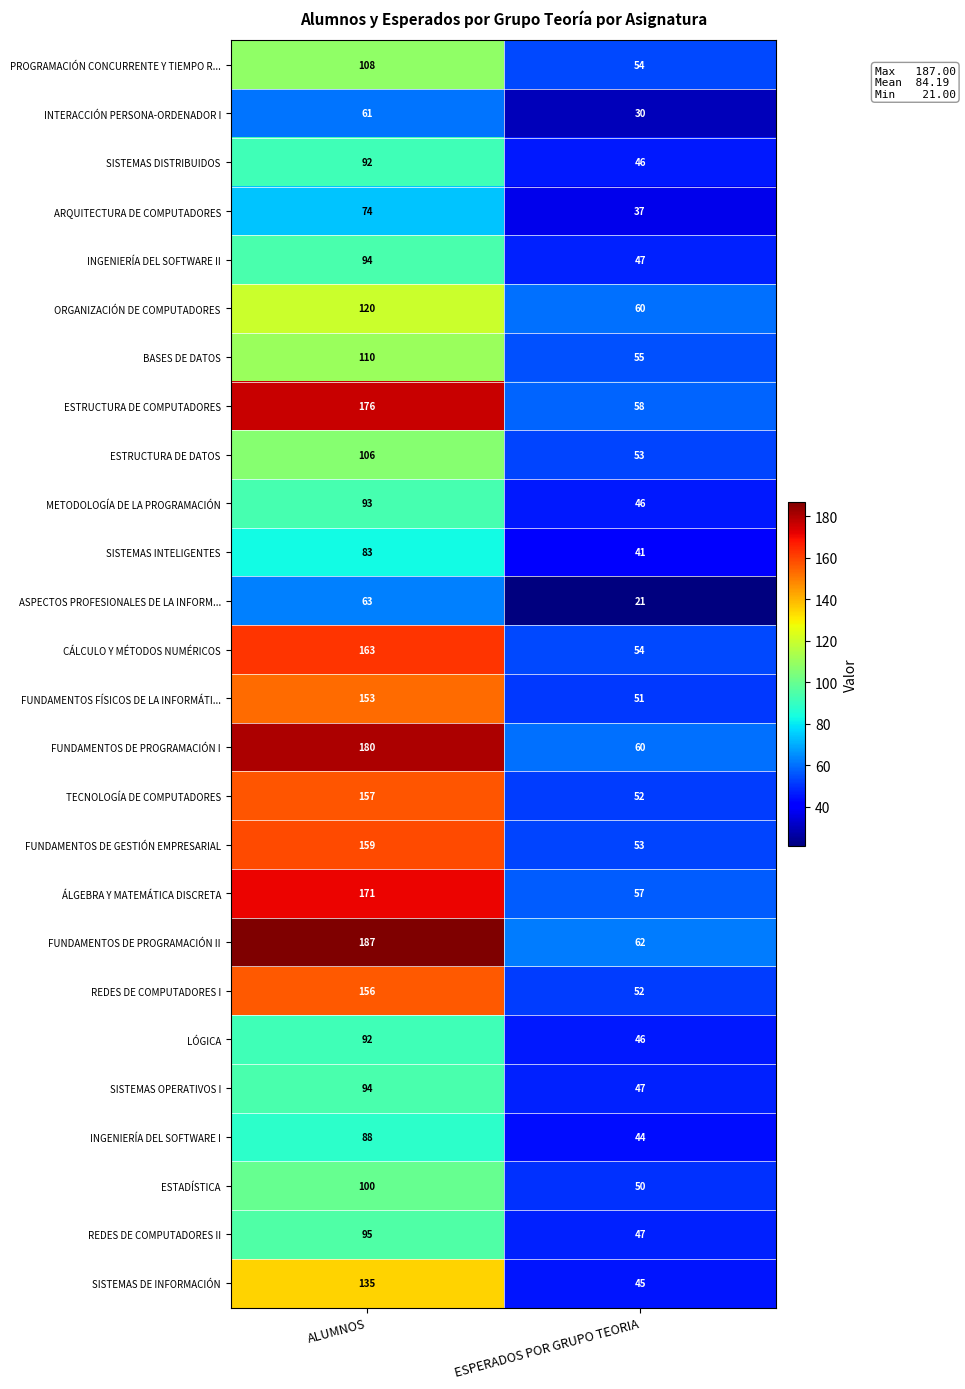

What value does the LÓGICA series have at ESPERADOS POR GRUPO TEORIA?

46